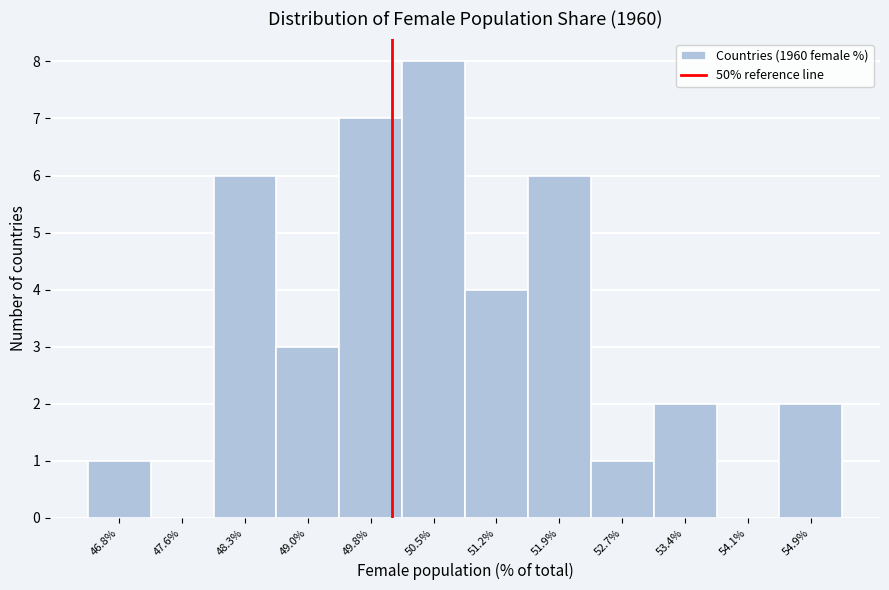

Reading left to right, list every bar in this chart as the range it spans on the x-axis followed by its height. Neither the bar edges nor the heights are printed on the chart, so give them approximately, as read against the axes.

46.5 to 47.2: 1
47.2 to 47.9: 0
47.9 to 48.7: 6
48.7 to 49.4: 3
49.4 to 50.1: 7
50.1 to 50.9: 8
50.9 to 51.6: 4
51.6 to 52.3: 6
52.3 to 53.0: 1
53.0 to 53.8: 2
53.8 to 54.5: 0
54.5 to 55.2: 2